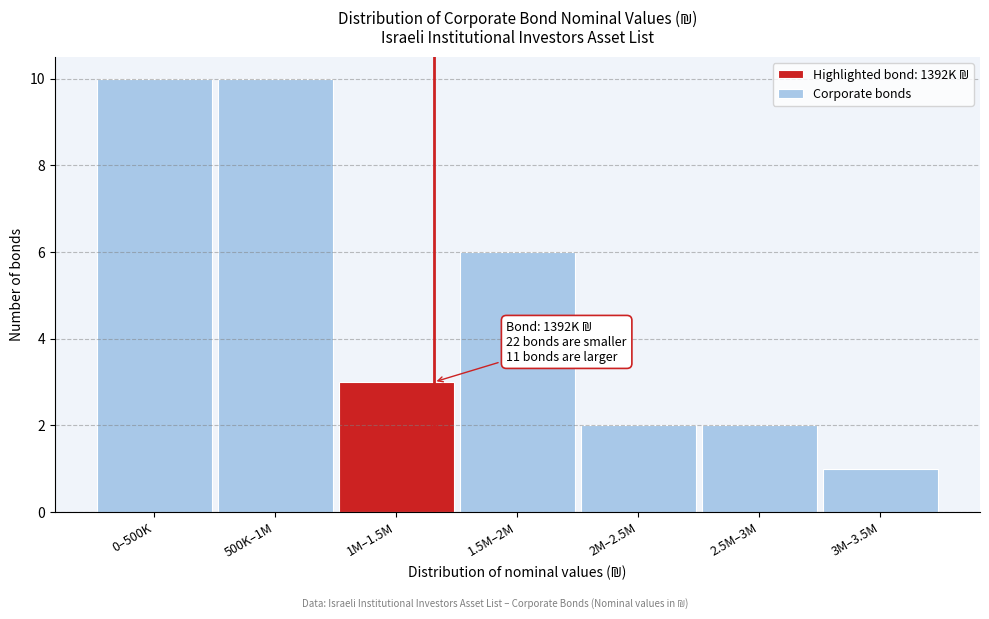

Reading left to right, extract all data points from this chart.

0–500K=10	500K–1M=10	1M–1.5M=3	1.5M–2M=6	2M–2.5M=2	2.5M–3M=2	3M–3.5M=1